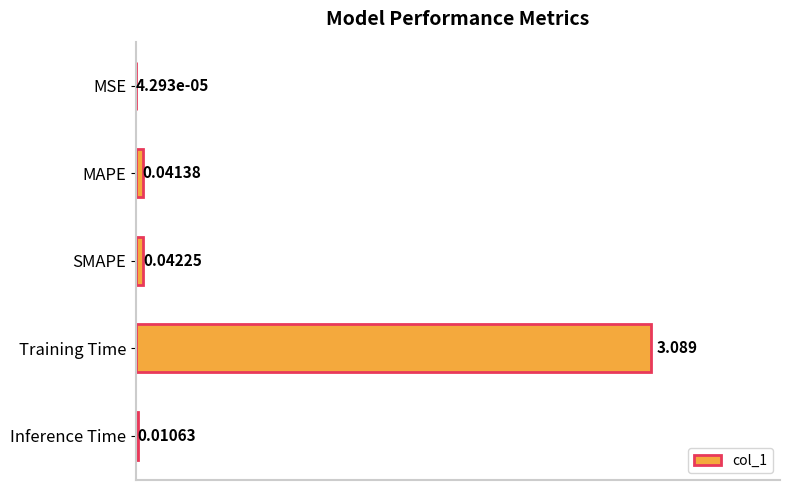

Between SMAPE and Training Time, which is larger?

Training Time